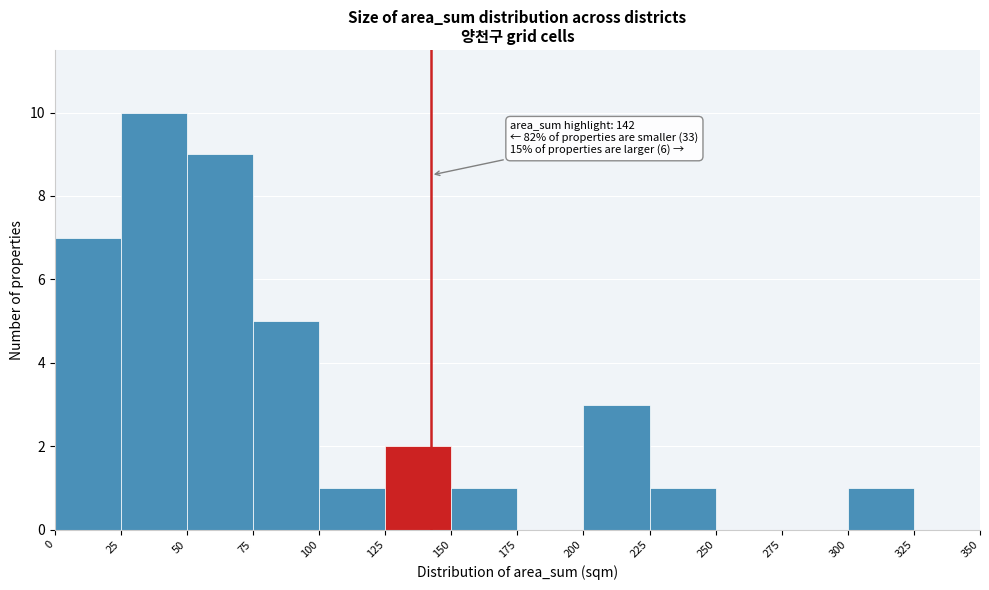

Over which range of the x-axis is the bar tallest?

25 to 50